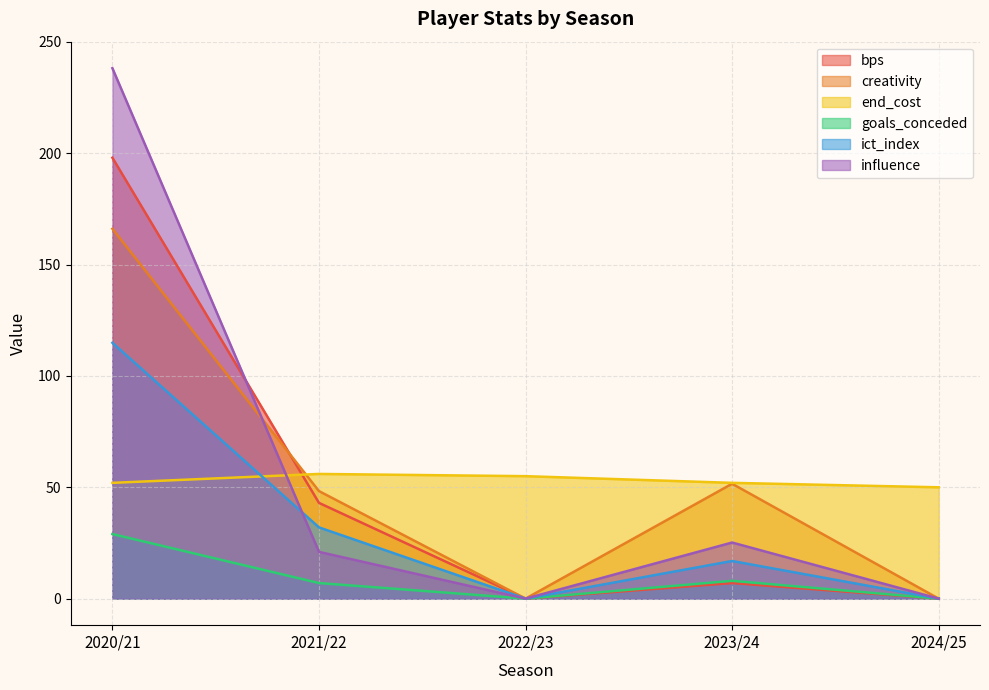

Which has a higher value, 2021/22 or 2022/23?

2021/22